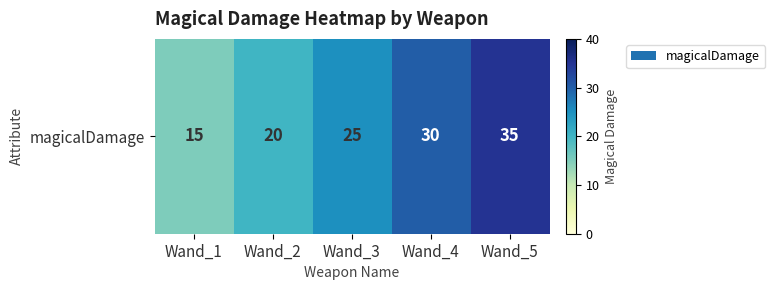

What is the smallest value displayed?

15